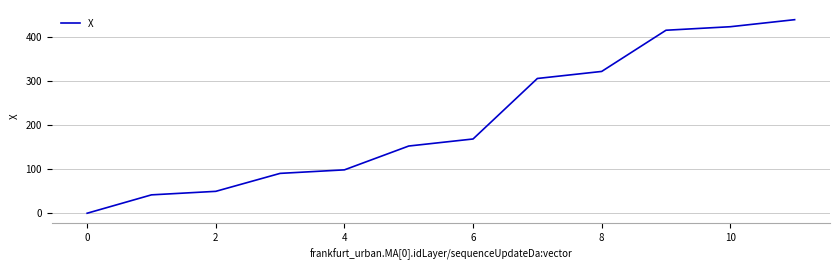

What is the difference between the maximum and minimum values?

439.8